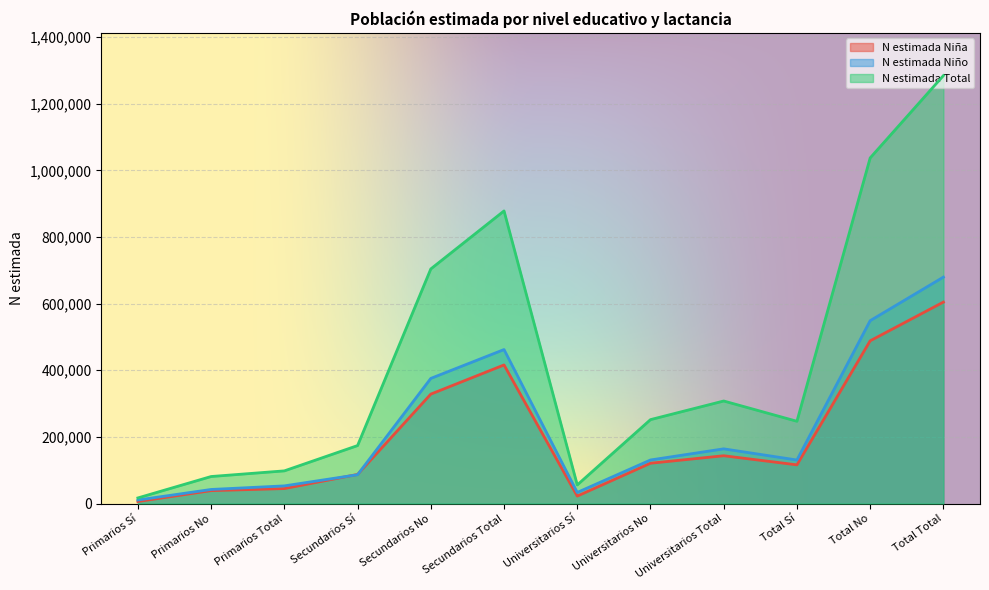

What is the difference between the maximum and minimum values in the N estimada Niña series?

598402